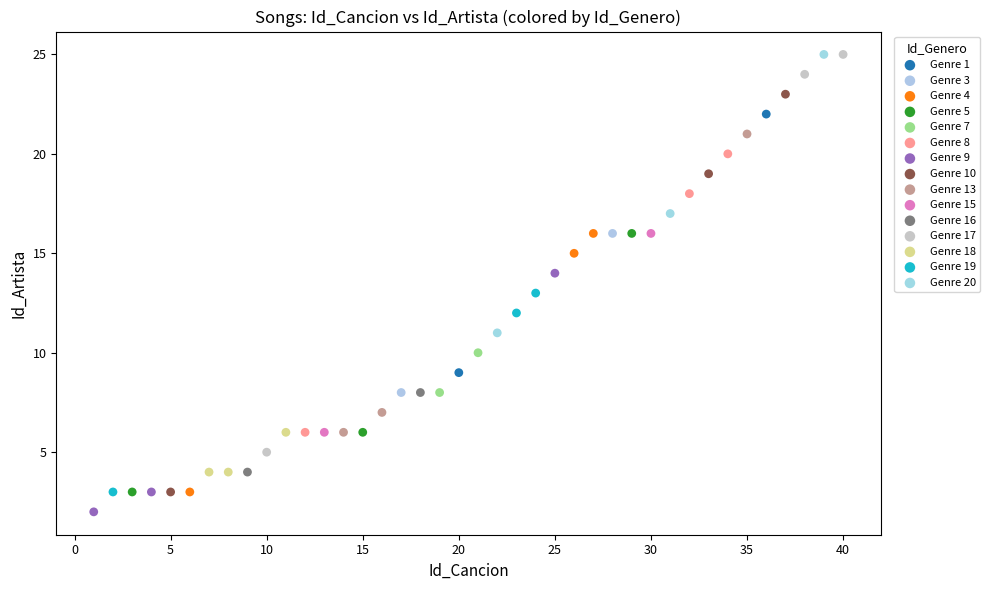

What are all the series names shown in the legend?

Genre 1, Genre 3, Genre 4, Genre 5, Genre 7, Genre 8, Genre 9, Genre 10, Genre 13, Genre 15, Genre 16, Genre 17, Genre 18, Genre 19, Genre 20